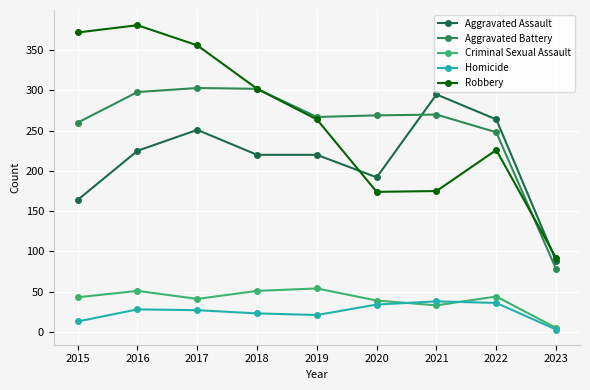

At which category does the chart reach its minimum across all series?

2023